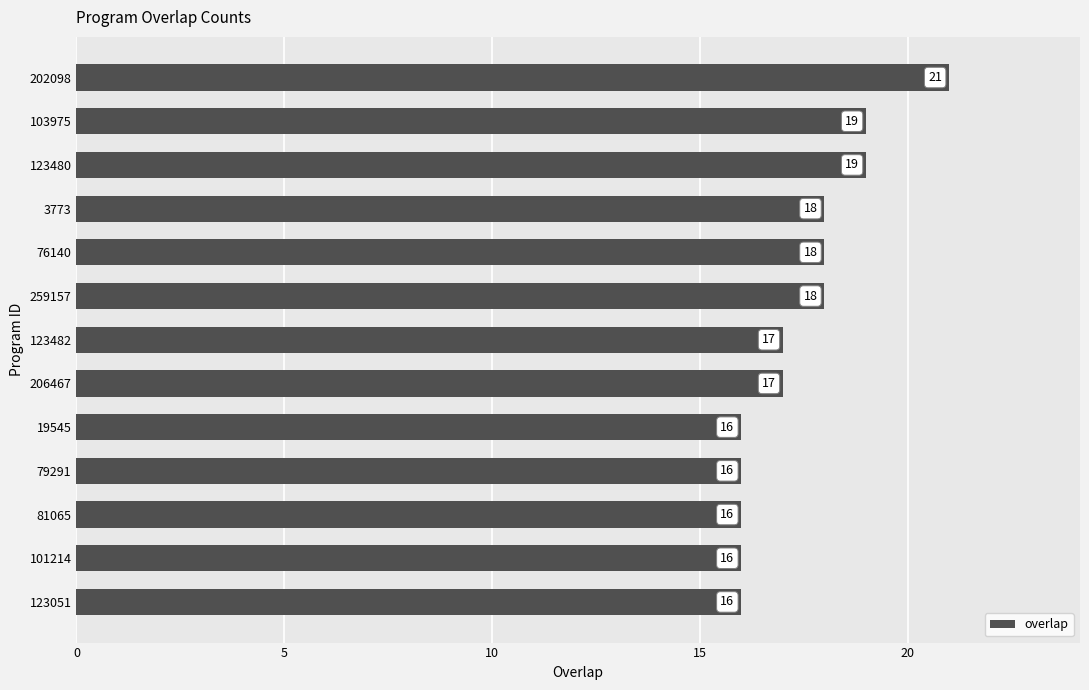

The value at 81065 is 7. True or false?

False